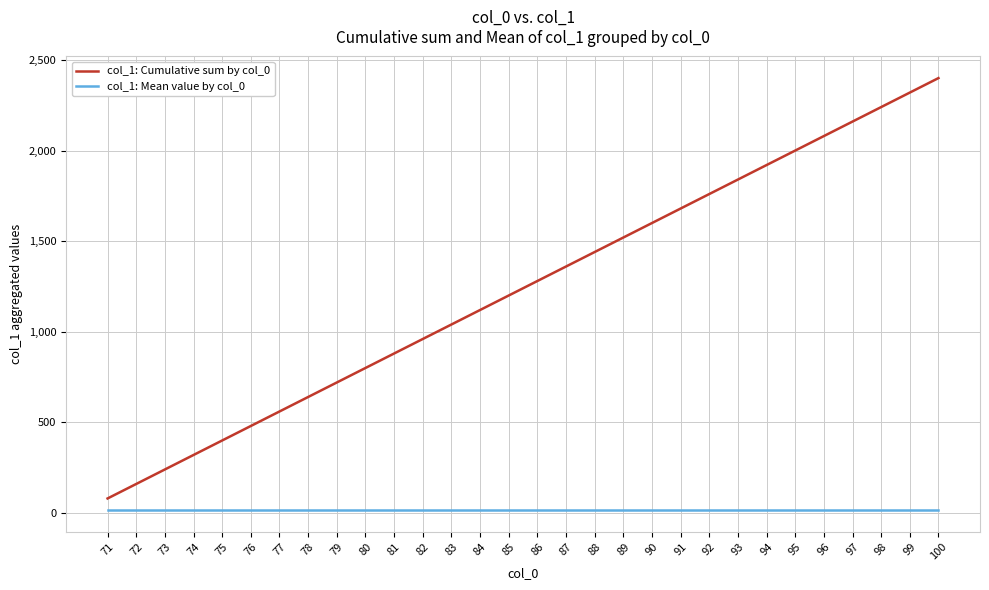

Reading left to right, list all the values displayed in this chart.

col_1: Cumulative sum by col_0: 71=80	72=160	73=240	74=320	75=400	76=480	77=560	78=640	79=720	80=800	81=880	82=960	83=1040	84=1120	85=1200	86=1280	87=1360	88=1440	89=1520	90=1600	91=1680	92=1760	93=1840	94=1920	95=2000	96=2080	97=2160	98=2240	99=2320	100=2400
col_1: Mean value by col_0: 71=16	72=16	73=16	74=16	75=16	76=16	77=16	78=16	79=16	80=16	81=16	82=16	83=16	84=16	85=16	86=16	87=16	88=16	89=16	90=16	91=16	92=16	93=16	94=16	95=16	96=16	97=16	98=16	99=16	100=16